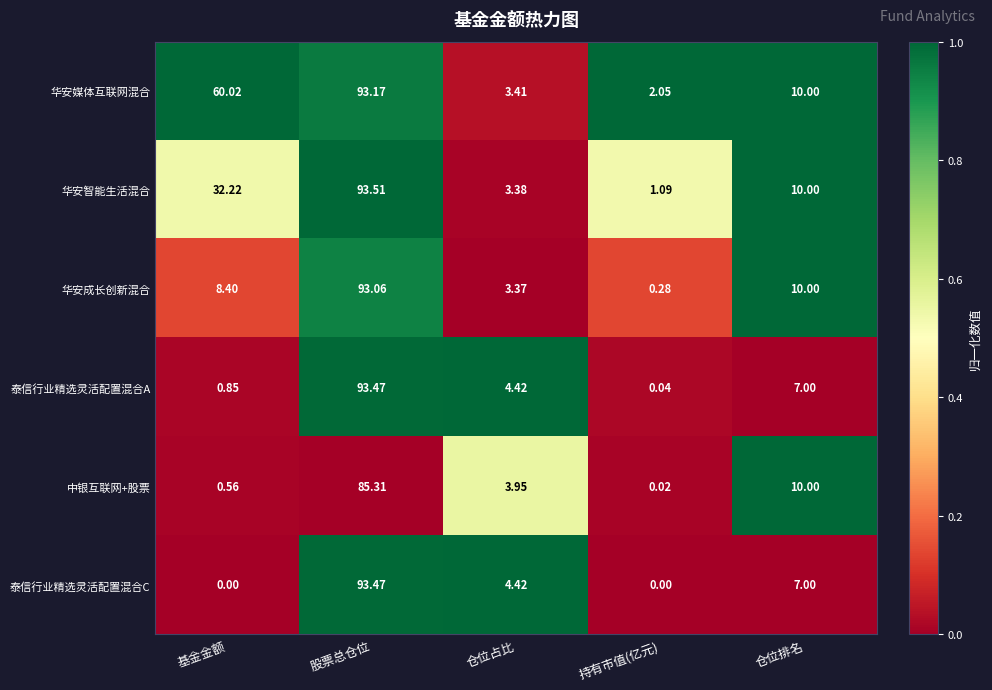

At how many categories does at least one series exceed 0?

5